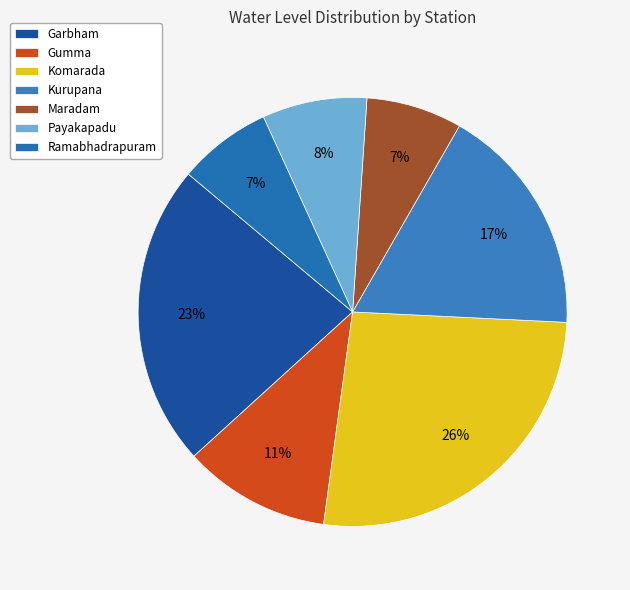

To the nearest percent, what is the difference between the Komarada and Kurupana slice percentages?

9%